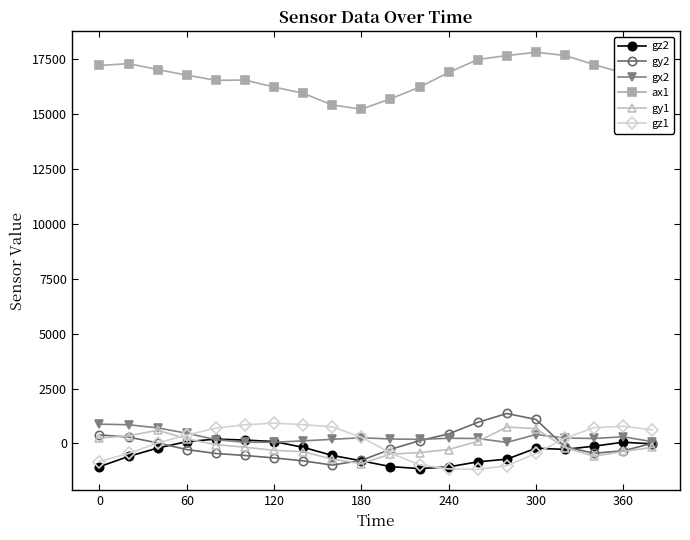

How many values in the gz2 series are below -216?

10